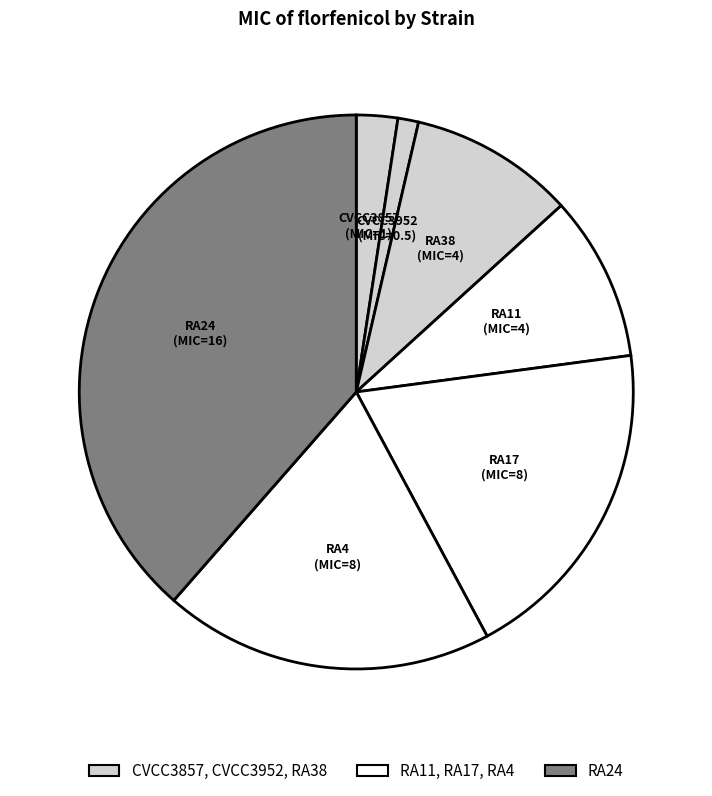

Count the number of slices in the pie.

7